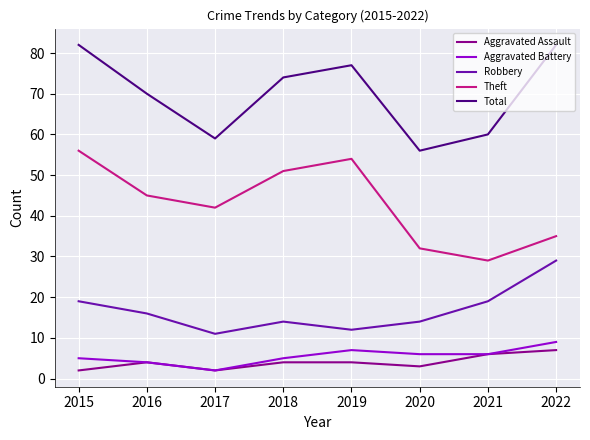

True or false: Aggravated Battery and Theft cross at least once.

False